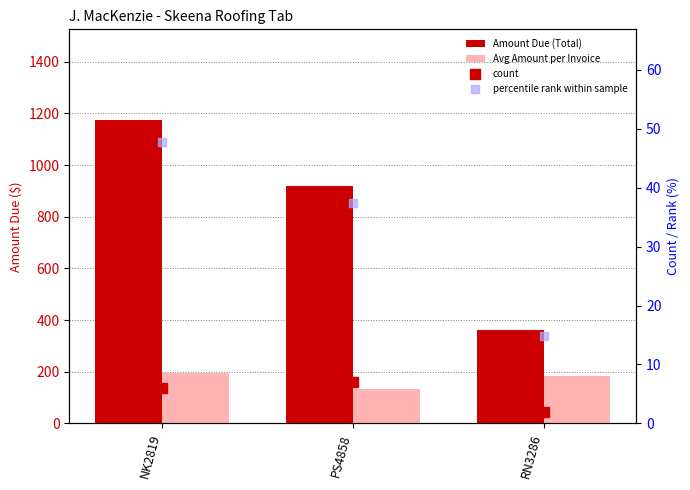

What is the total value across all series at PS4858?

1096.8